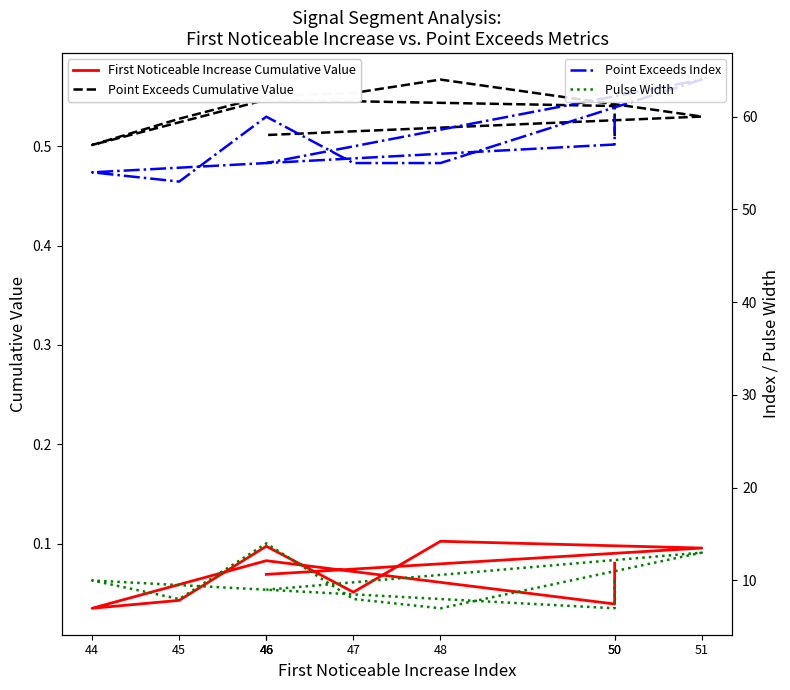

At which category does First Noticeable Increase Cumulative Value reach its first local peak?

46